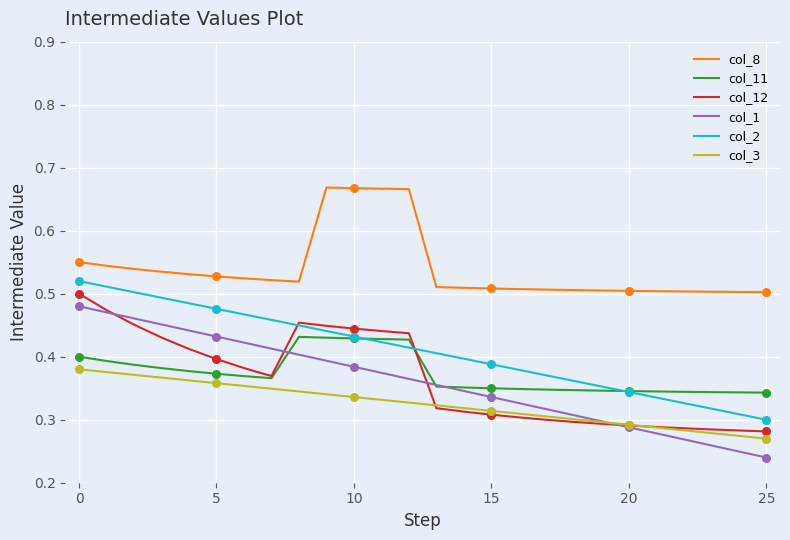

At how many categories does at least one series exceed 0?

26